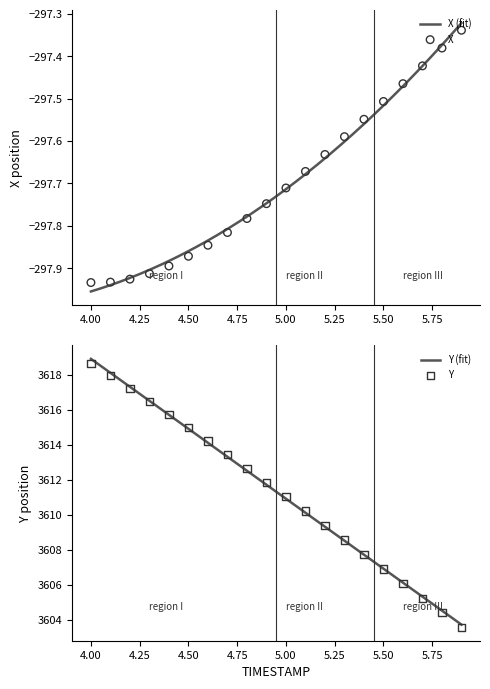

Which series has the largest total across all categories?

Y